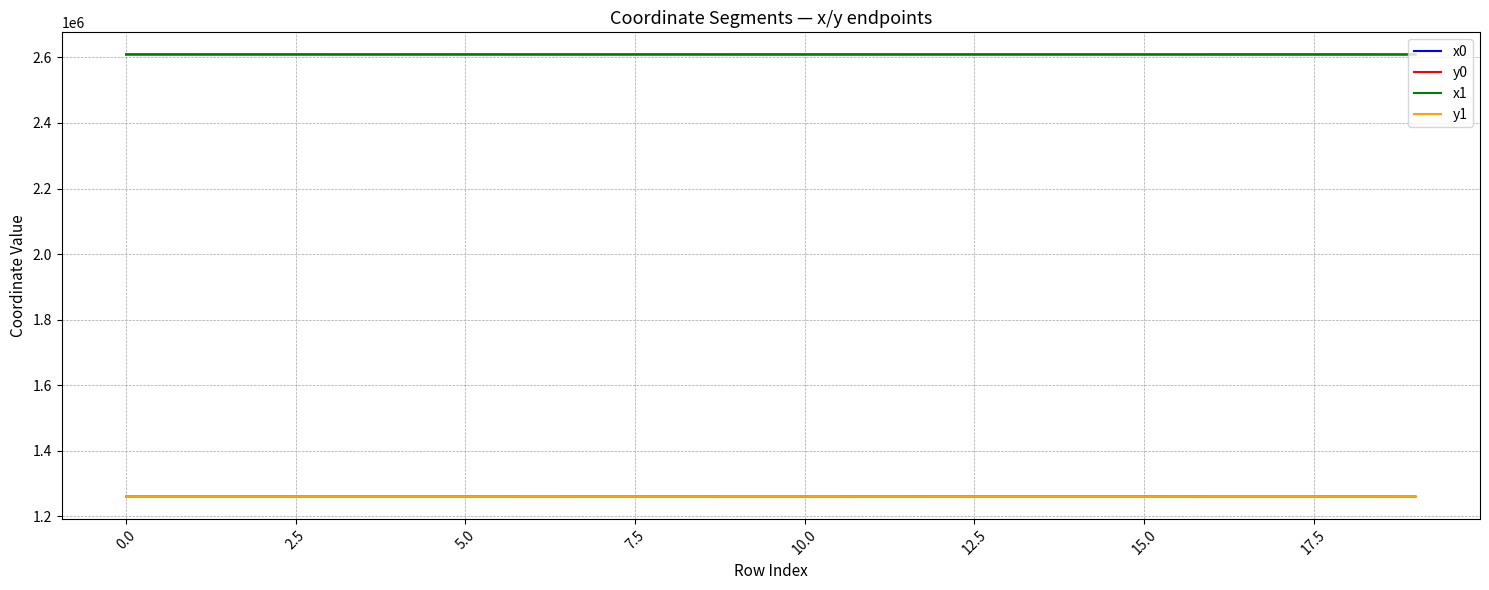

What is the maximum value for y1?

1260955.2